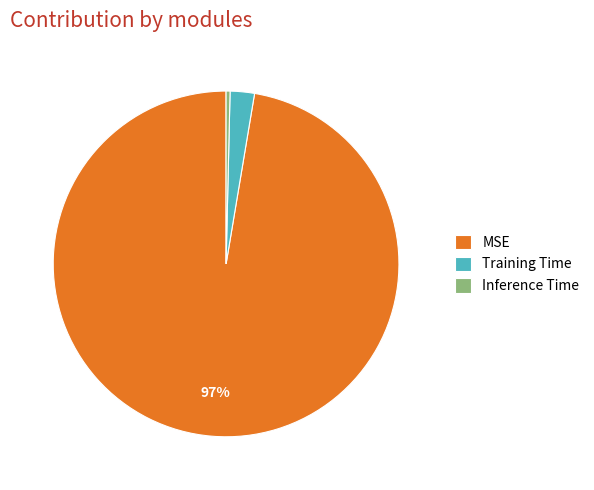

To the nearest percent, what percentage of the pie is Training Time?

2%